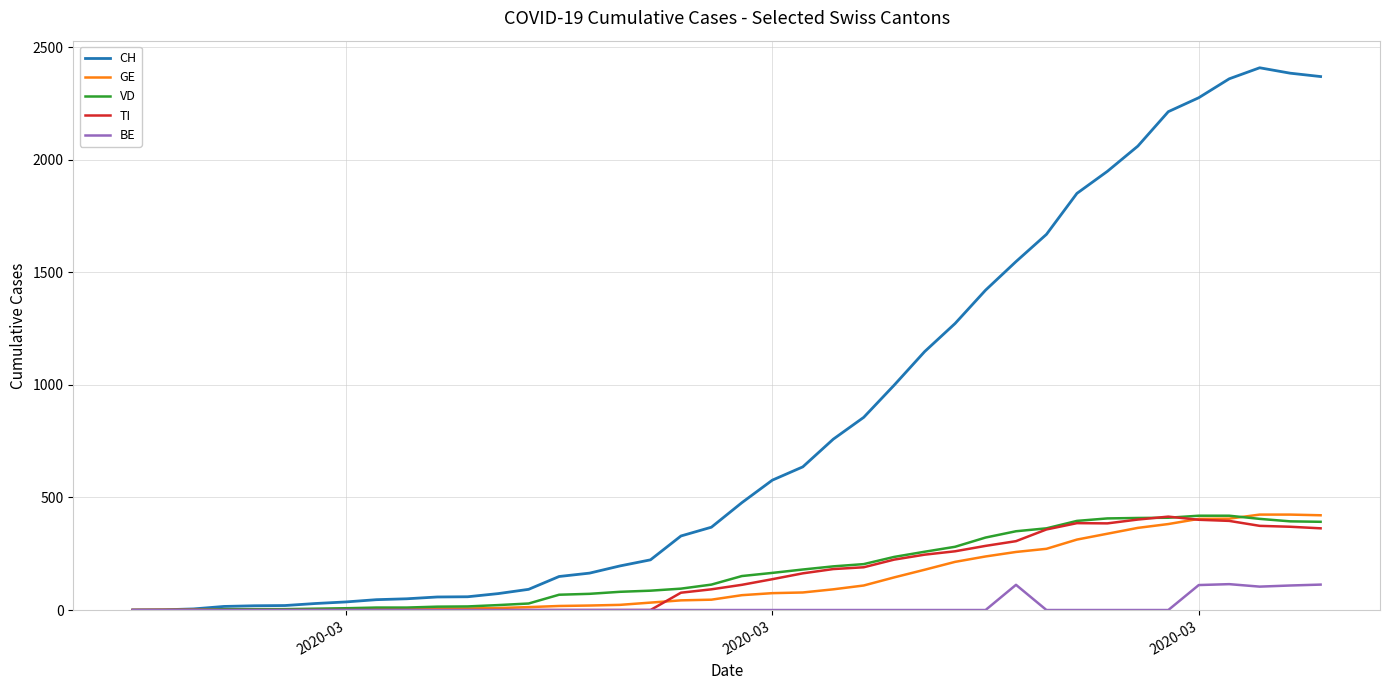

Which series has the largest range (max minus min)?

CH